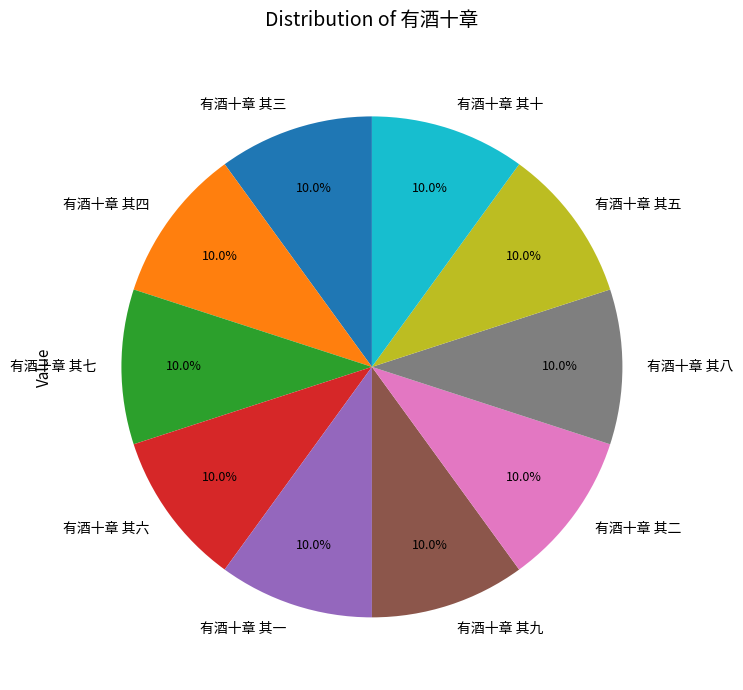

Is there any slice that represents more than half of the pie?

No